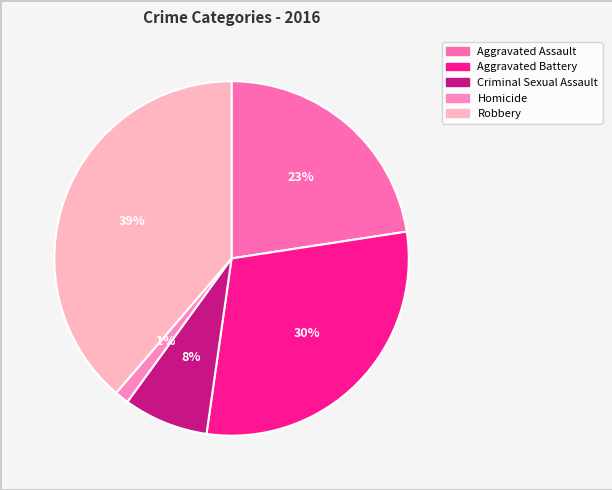

Is the sum of Robbery and Aggravated Assault greater than half?

Yes